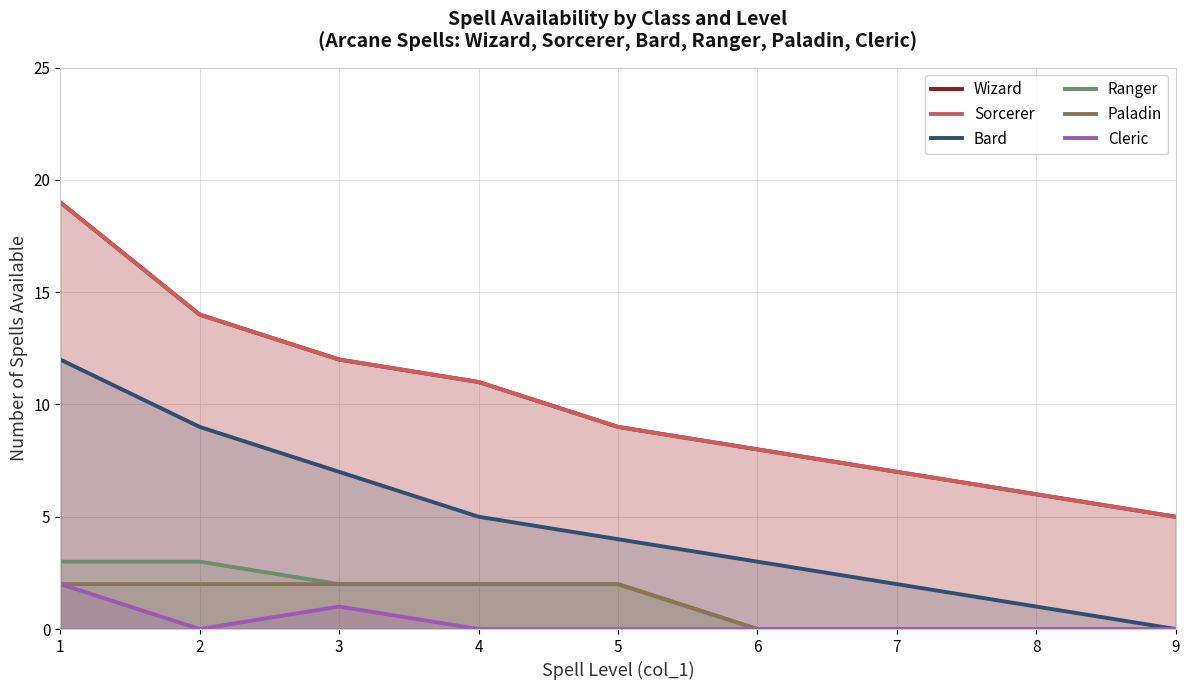

At which category does Cleric reach its first local peak?

3